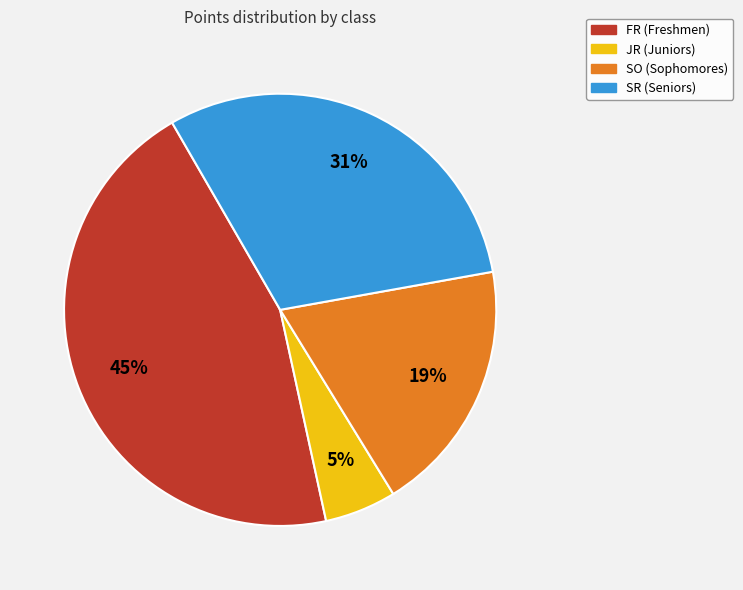

To the nearest percent, what is the difference between the largest and smallest slice percentages?

40%